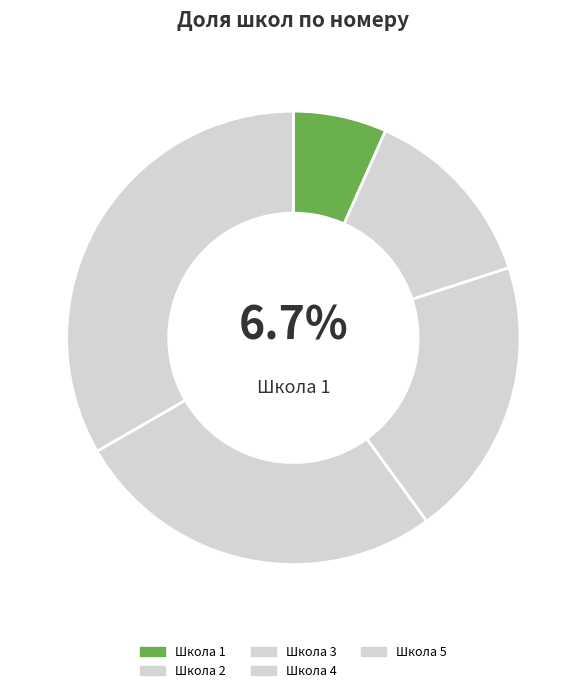

Does Школа 3 account for over 50% of the chart?

No